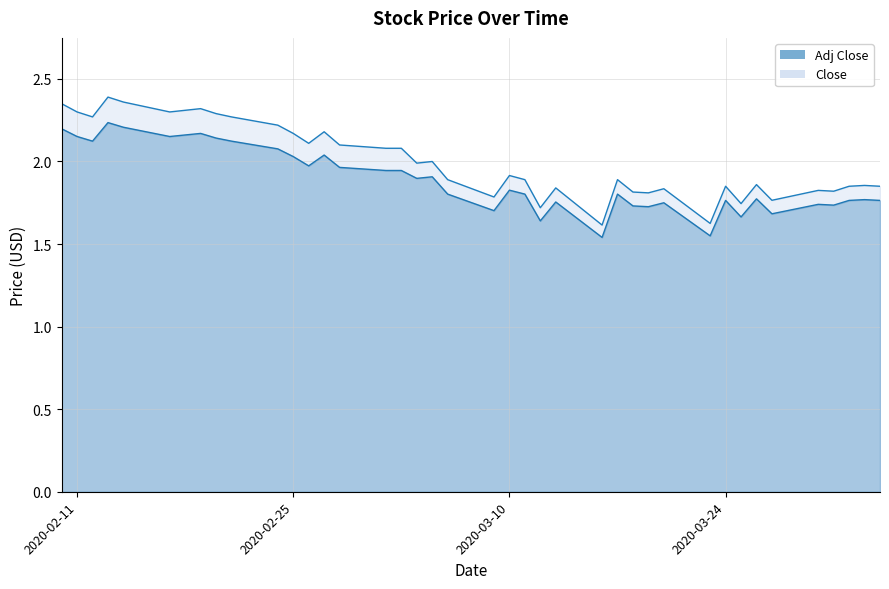

In Adj Close line, how many points are higher than both neighbors (excluding endpoints)?

12